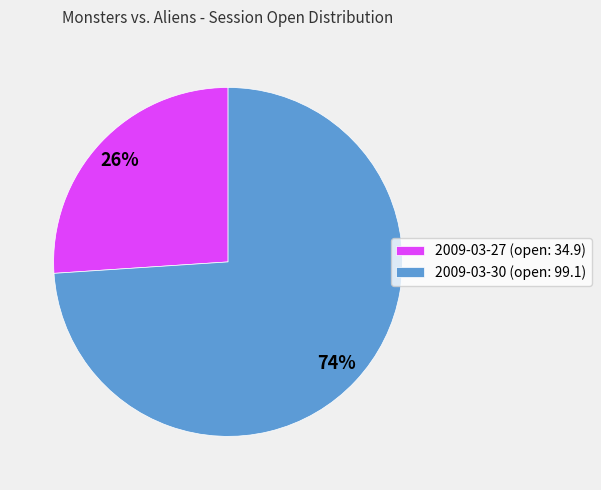

The 2009-03-27 (open: 34.9) slice represents 33% of the pie. True or false?

False